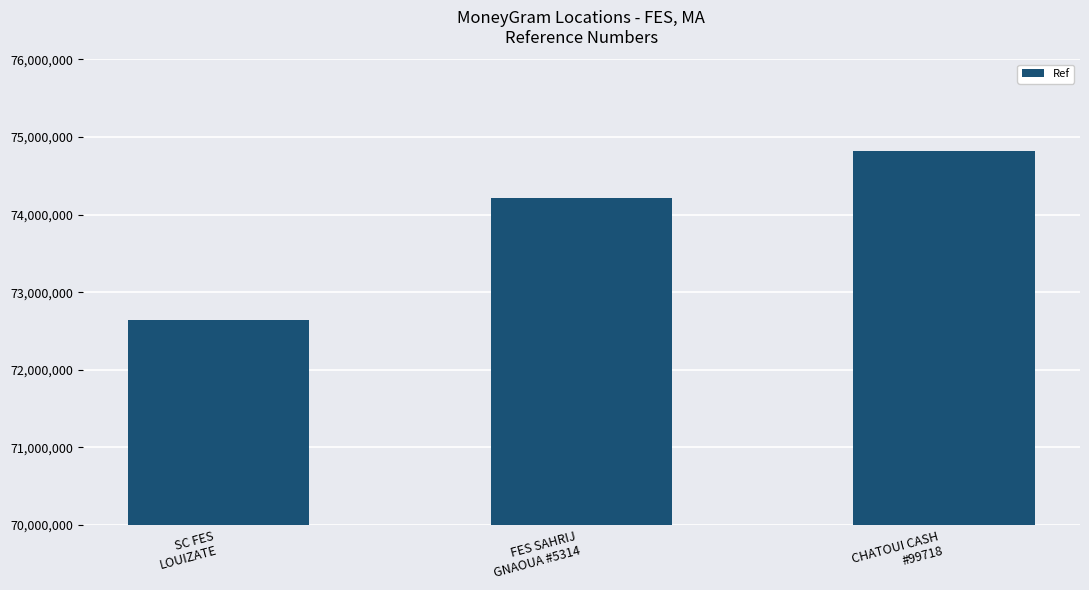

Which has a higher value, FES SAHRIJ
GNAOUA #5314 or CHATOUI CASH
#99718?

CHATOUI CASH
#99718